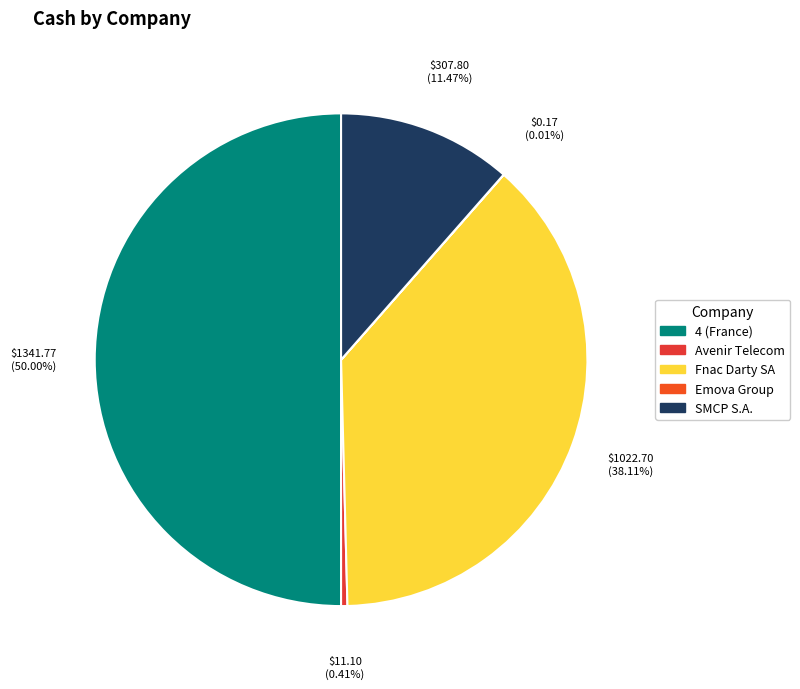

Rank the categories by value from lowest to highest.

Emova Group SA (ENXTPA:ALEMV), Avenir Telecom S.A. (ENXTPA:AVT), SMCP S.A. (ENXTPA:SMCP), Fnac Darty SA (ENXTPA:FNAC), 4